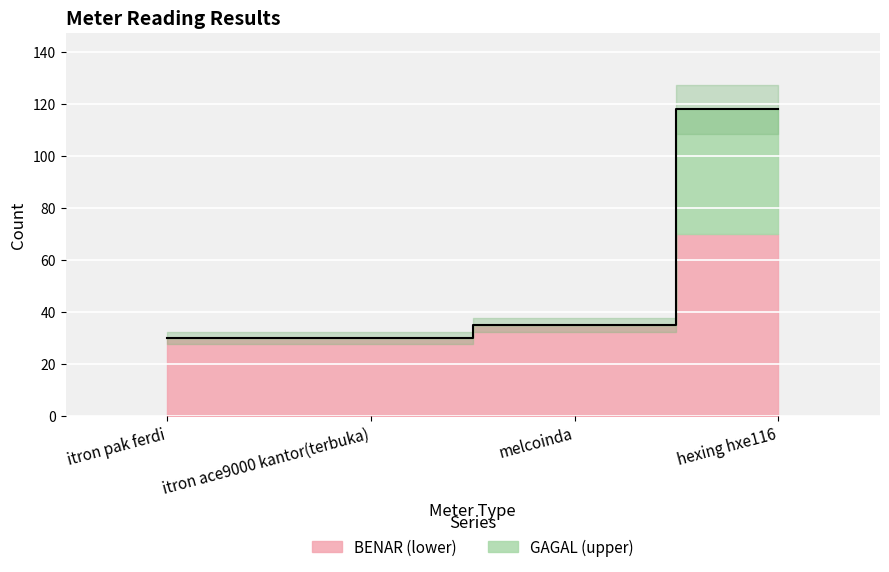

How many values exceed 35?

1